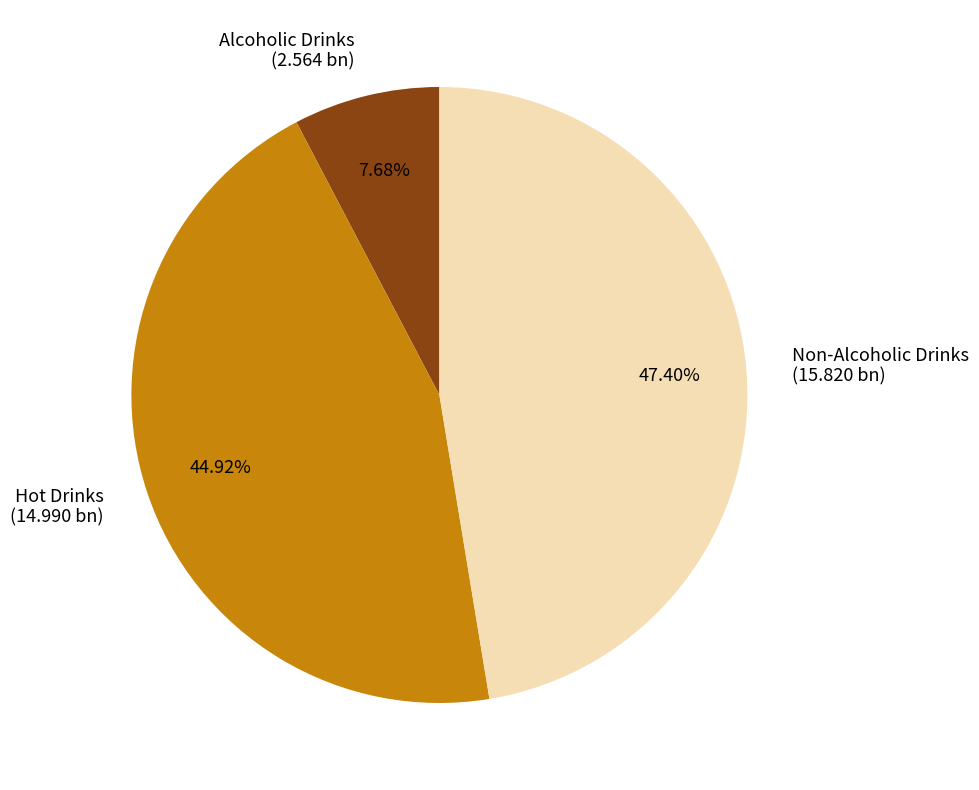

Which category has the smallest portion of the pie?

Alcoholic Drinks